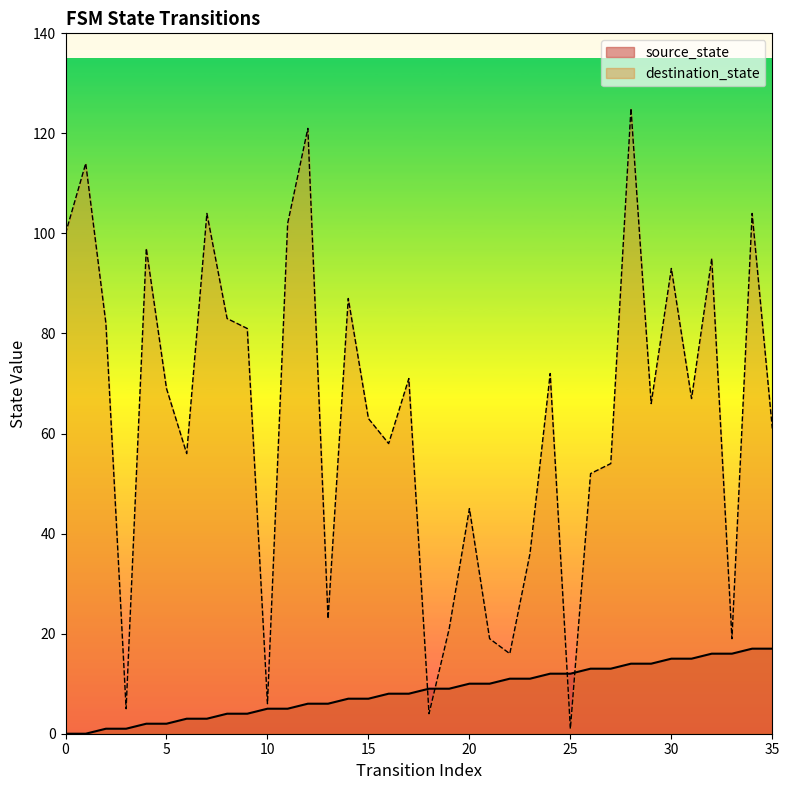

Reading left to right, what are all the values shown in this chart?

source_state: 0	0	1	1	2	2	3	3	4	4	5	5	6	6	7	7	8	8	9	9	10	10	11	11	12	12	13	13	14	14	15	15	16	16	17	17
destination_state: 100	114	82	5	97	69	56	104	83	81	6	102	121	23	87	63	58	71	4	21	45	19	16	36	72	1	52	54	125	66	93	67	95	19	104	61